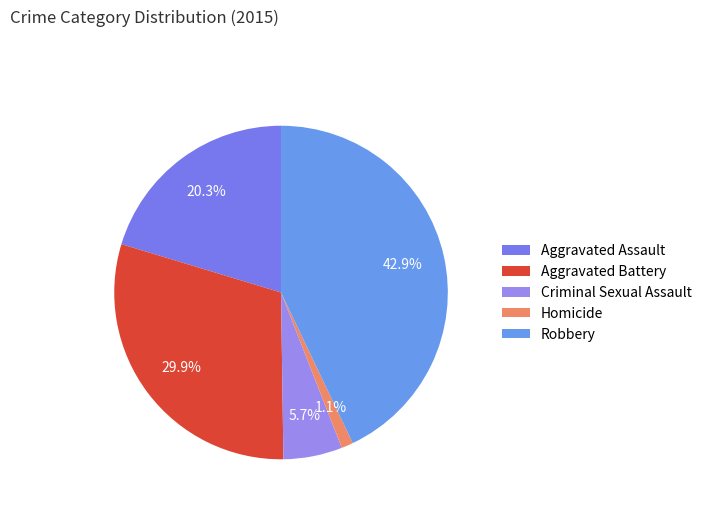

Combined, do Homicide and Criminal Sexual Assault account for over 50%?

No